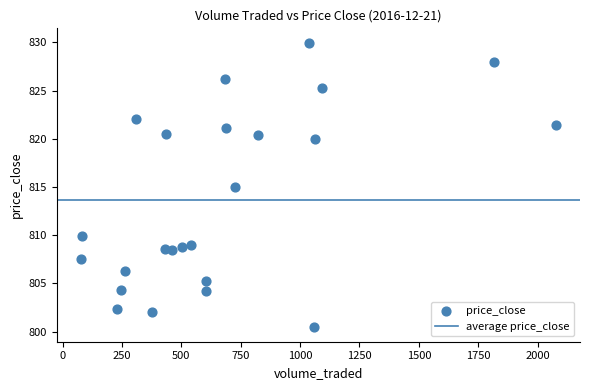

What is the range of X values (max minus min)?

2003.0